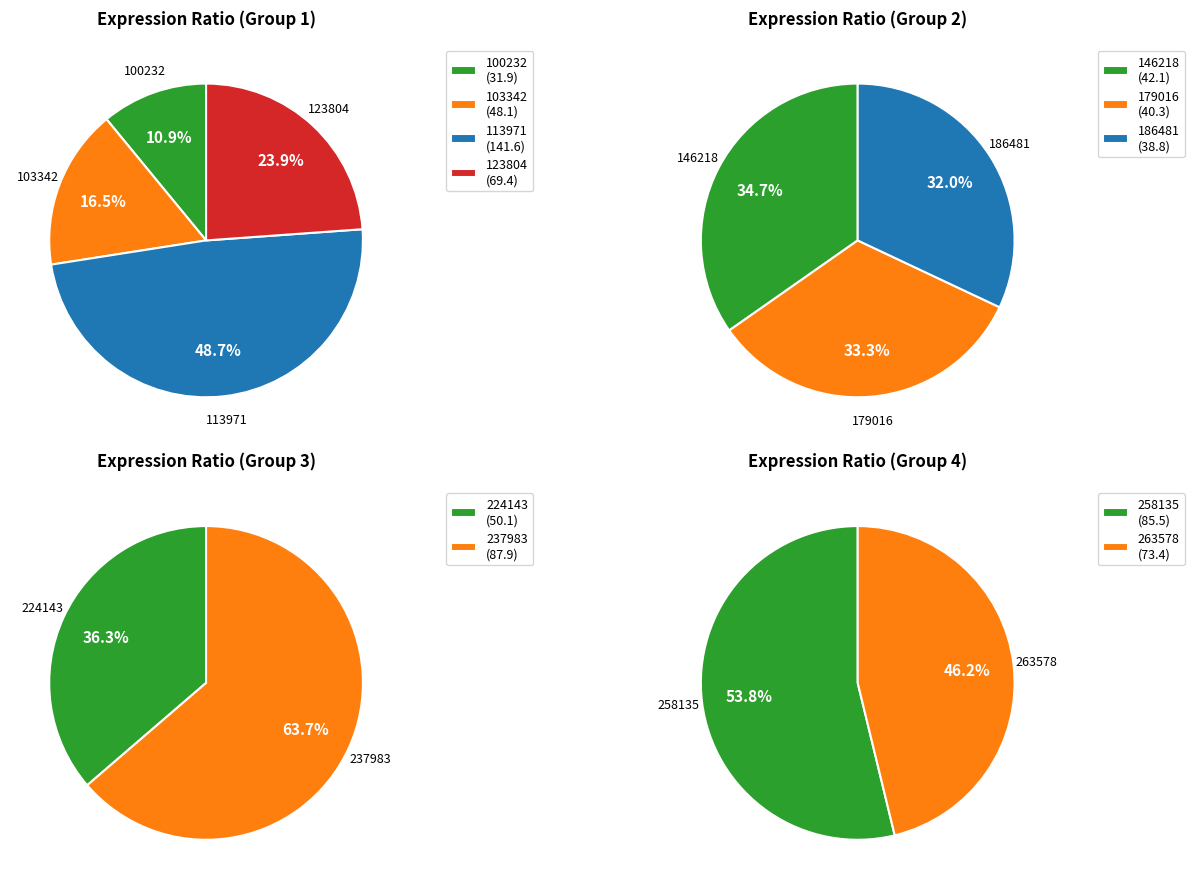

Approximately how many times larger is the value at 113971 compared to 258135?

1.7